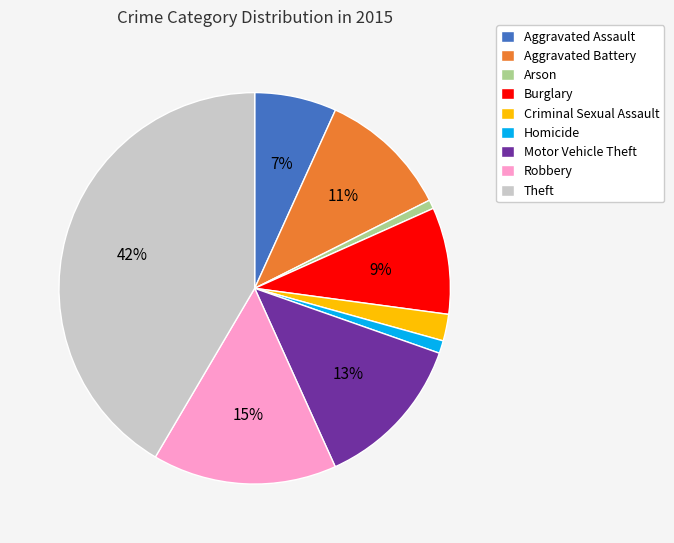

To the nearest percent, what portion does Aggravated Assault represent?

7%